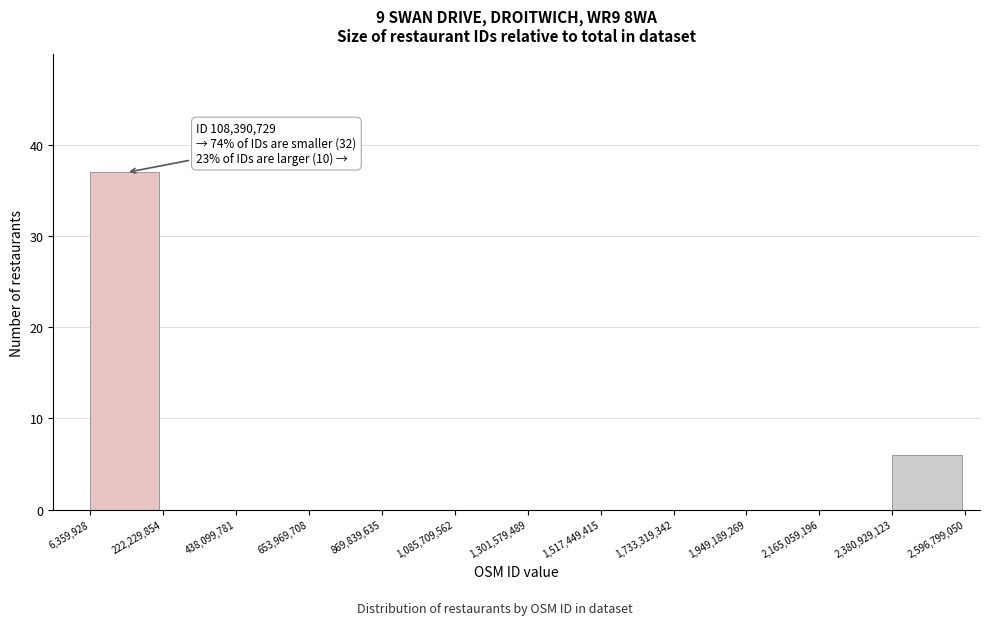

Over which range of the x-axis is the bar tallest?

6,359,928 to 222,229,854